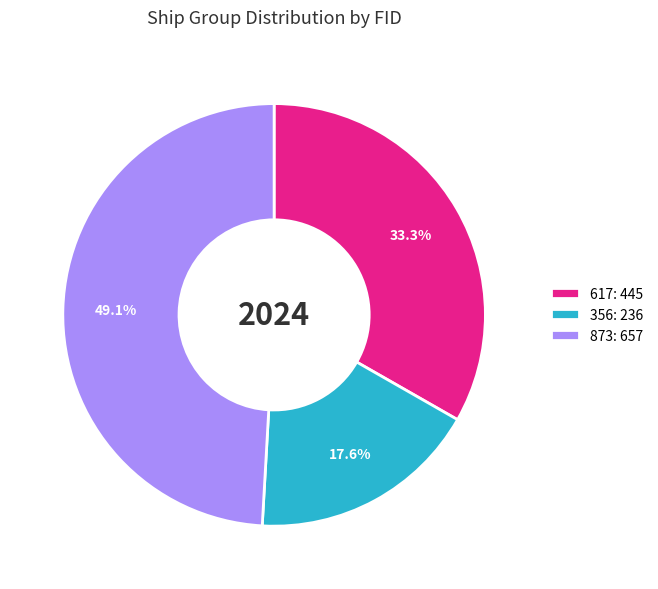

To the nearest percent, what is the difference between the 617 and 356 slice percentages?

16%